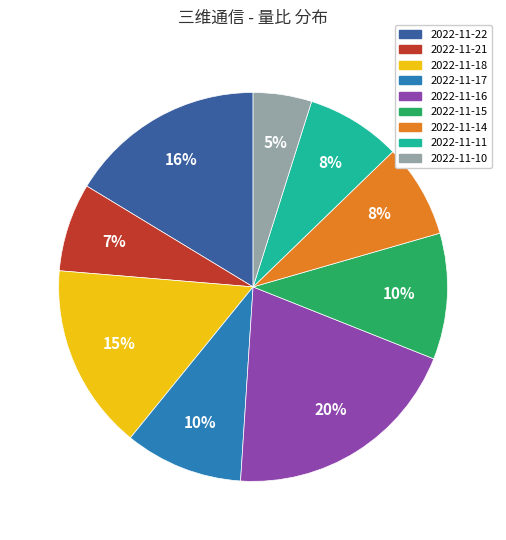

What is the largest slice in the pie chart?

2022-11-16